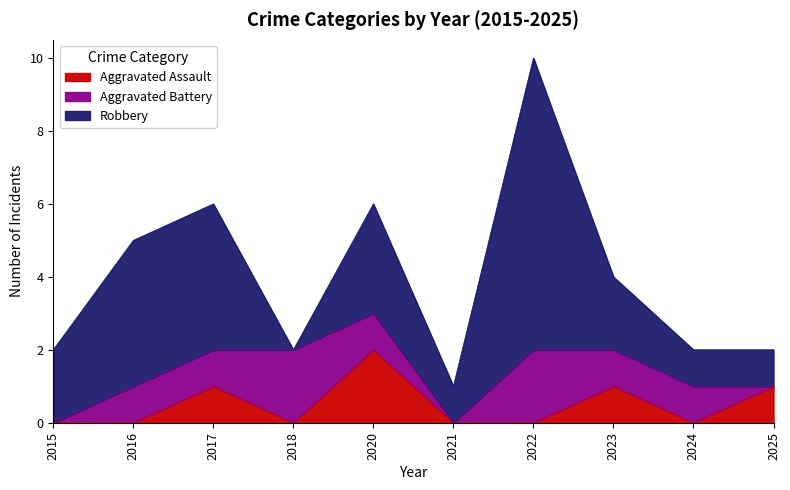

How many values in Aggravated Battery are above zero?

7